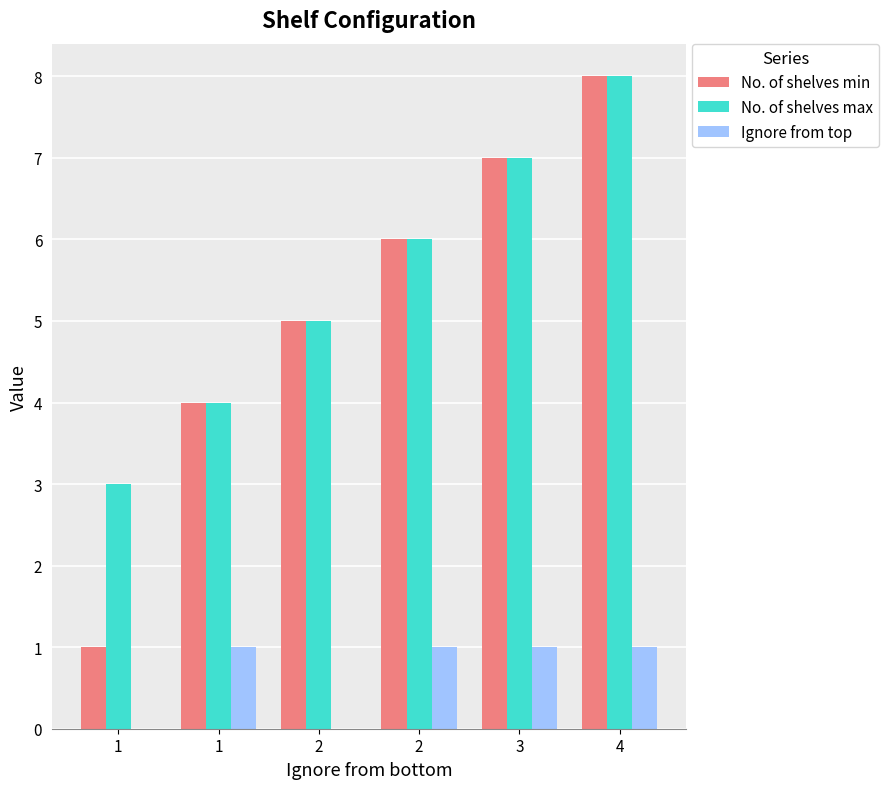

At 2, list the series in order from largest to smallest.

No. of shelves min, No. of shelves max, Ignore from top